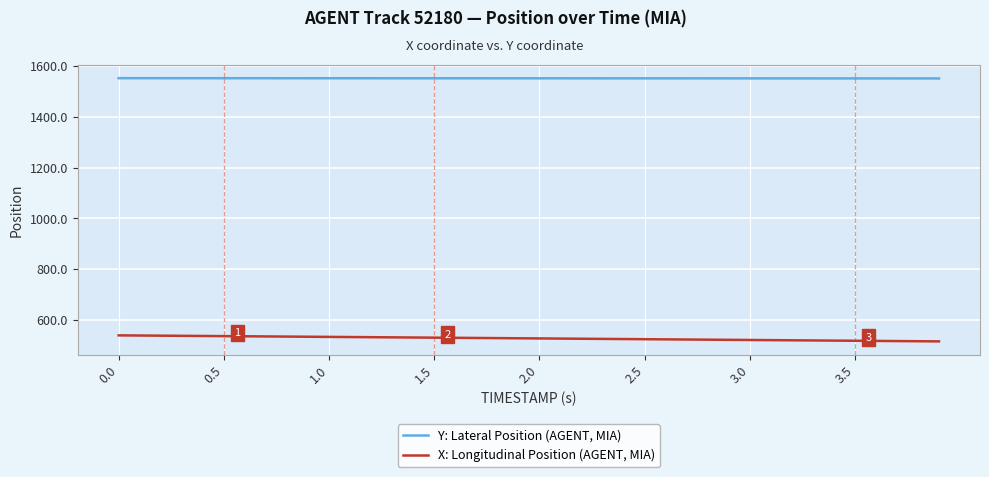

What is the maximum value for X: Longitudinal Position (AGENT, MIA)?

541.2